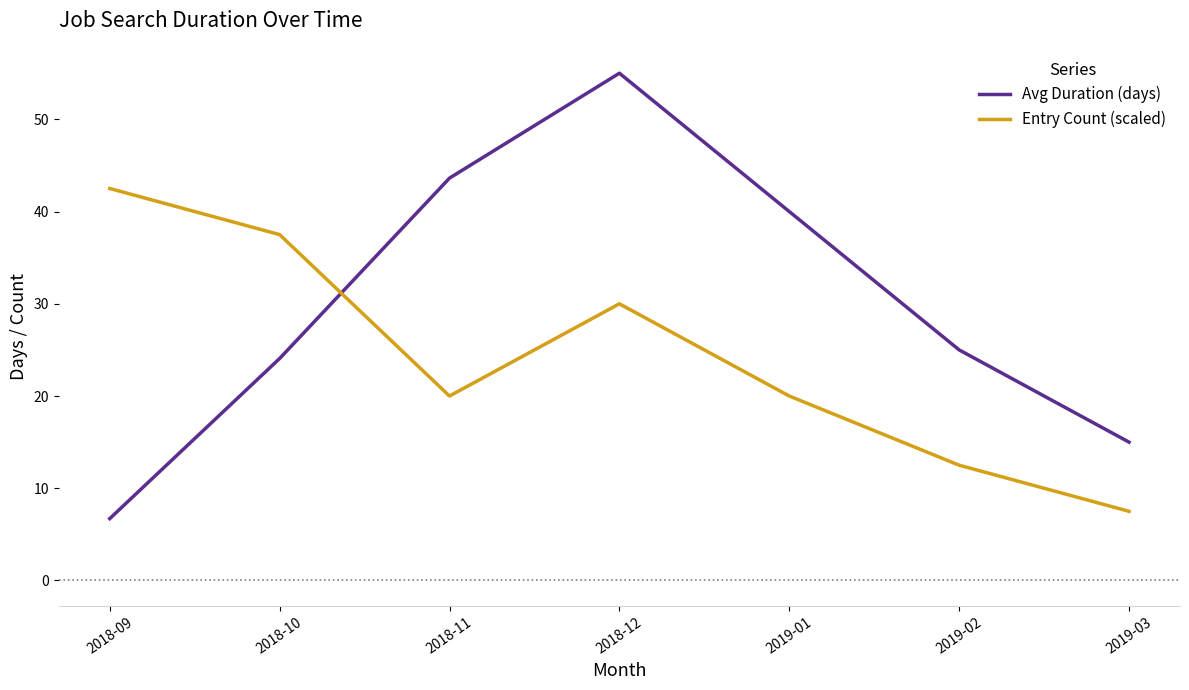

What is the total value across all series at 2019-02?

37.5